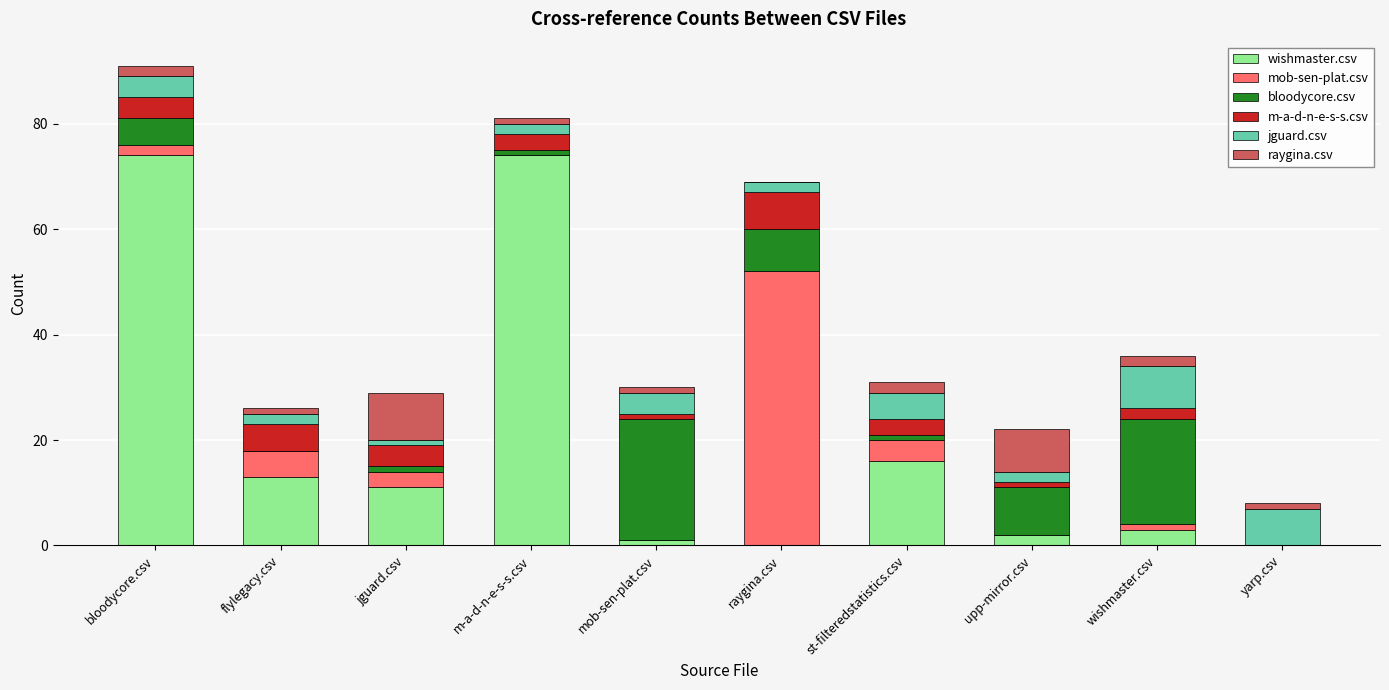

Where is wishmaster.csv nearest to the value 37?

st-filteredstatistics.csv